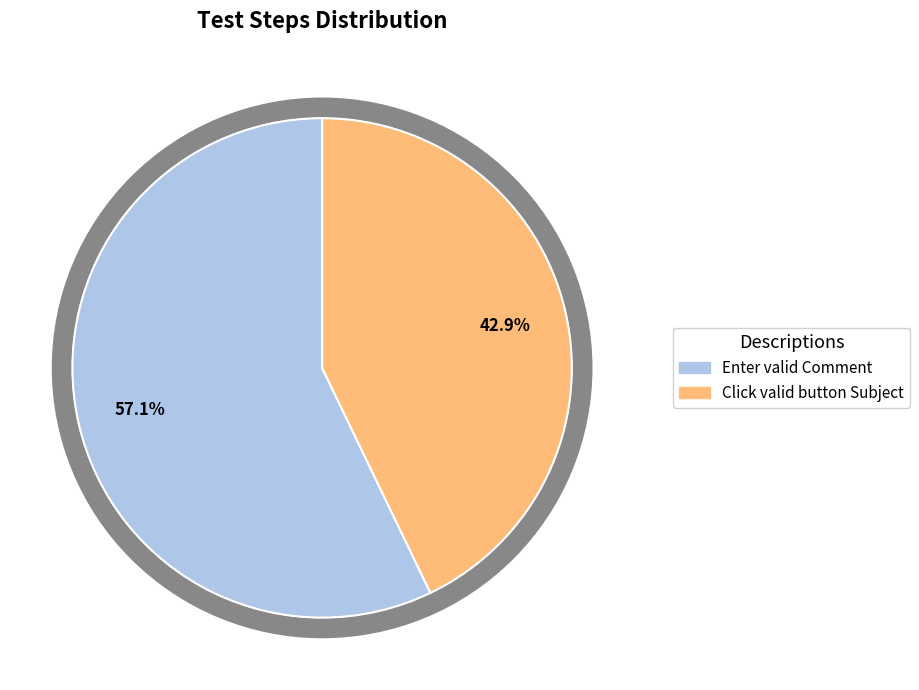

How many slices are in this pie chart?

2